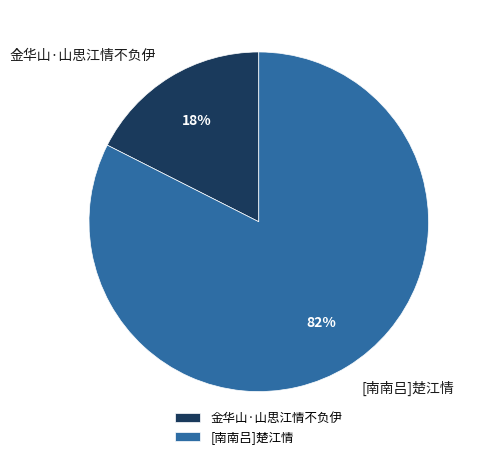

Does 金华山·山思江情不负伊 represent more than half of the total?

No